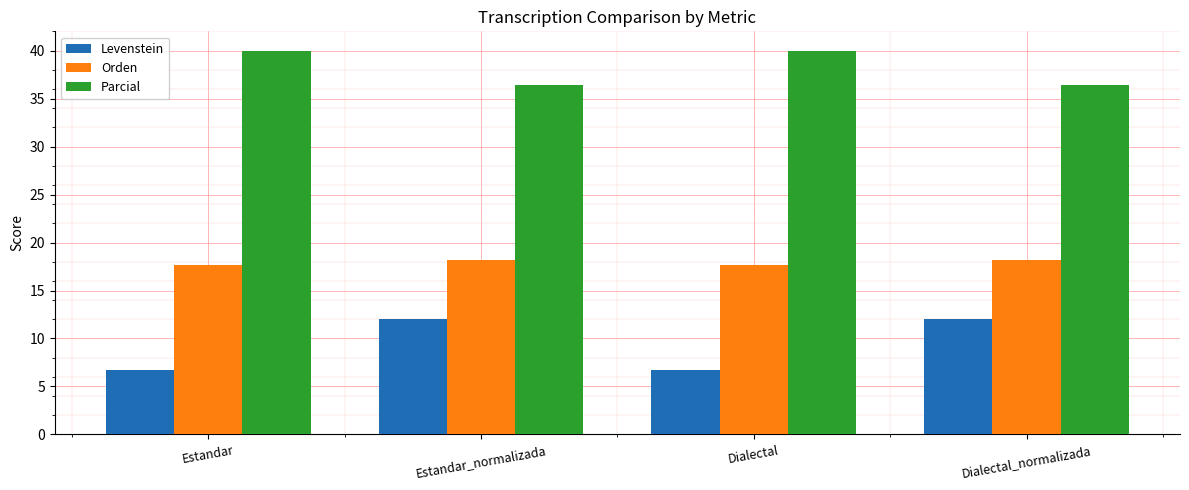

What is the difference between the maximum and minimum values in the Parcial series?

3.6